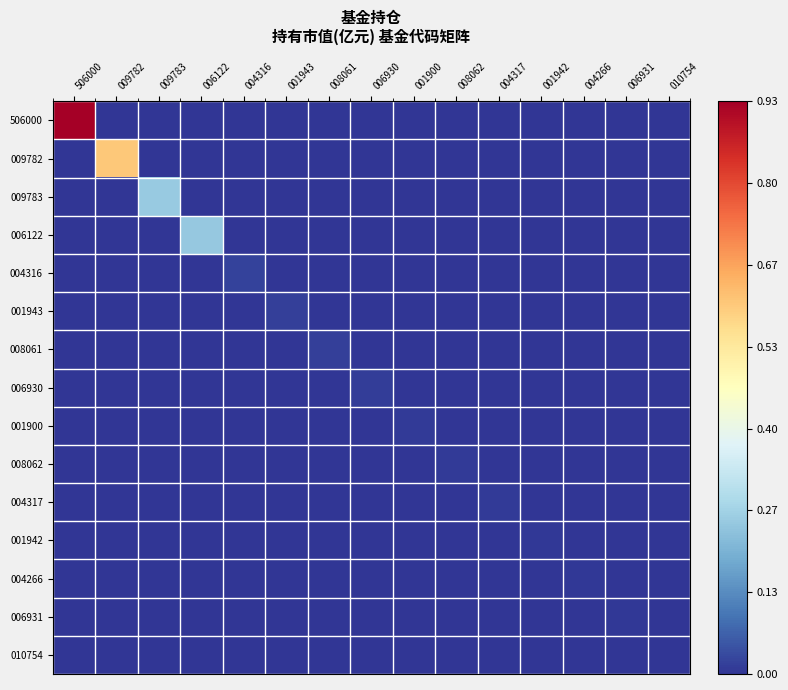

How many data points does each series have?

15